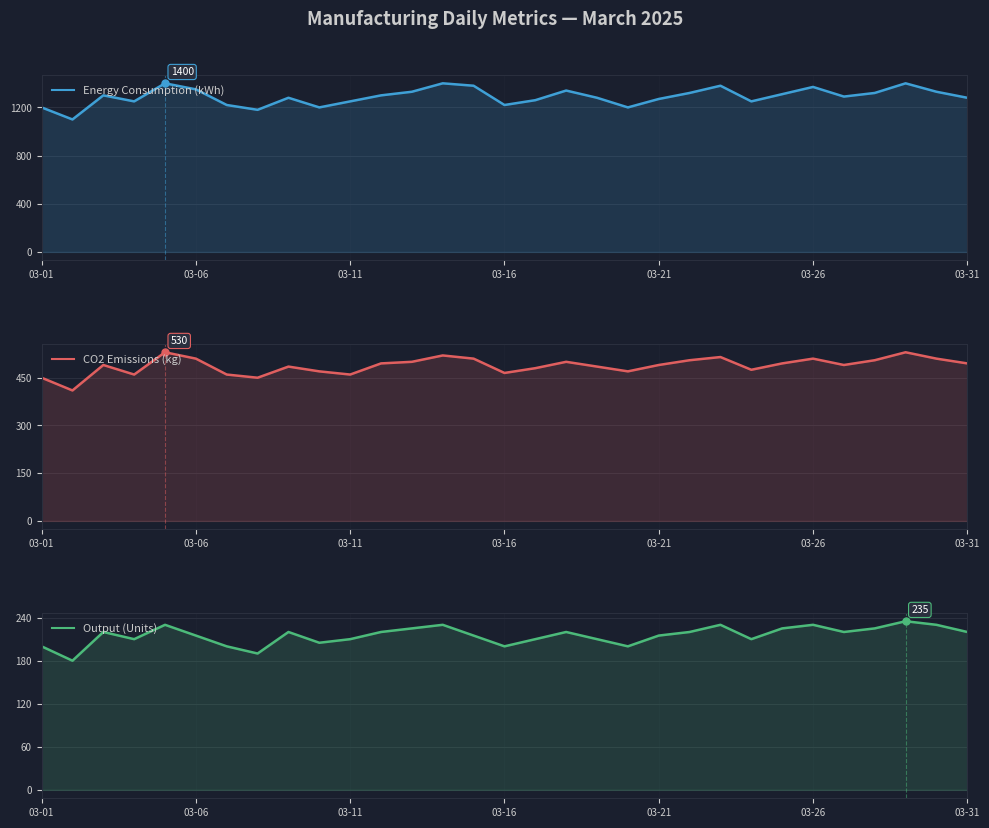

True or false: Energy Consumption (kWh) and Output (Units) intersect in this chart.

False